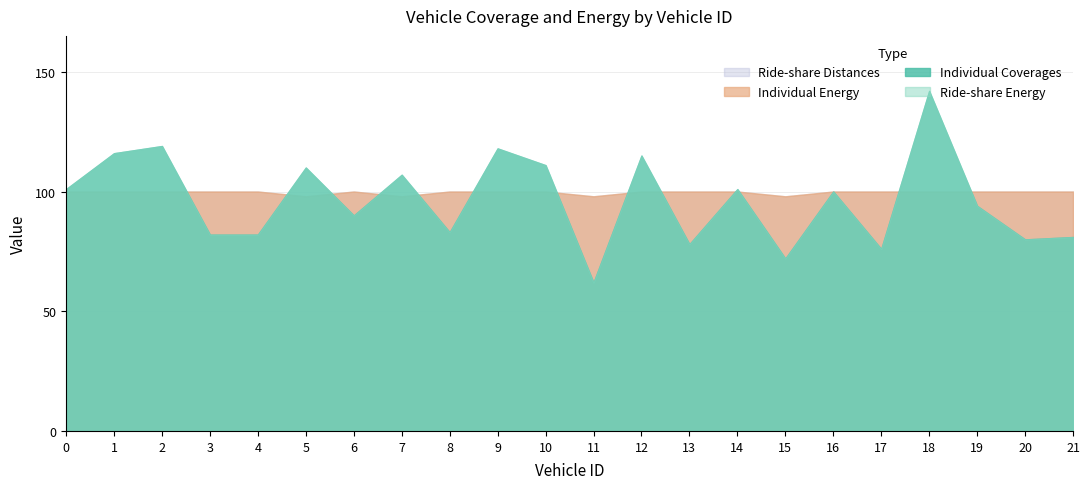

What is the minimum value shown in the chart?

62